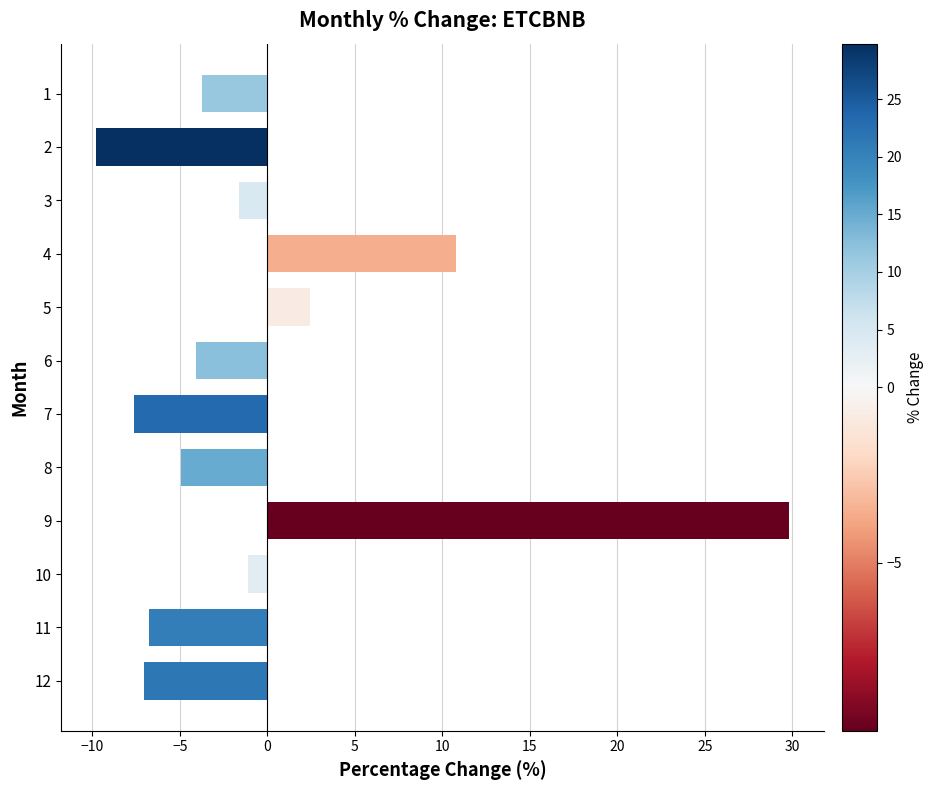

What is the maximum value shown in the chart?

29.8